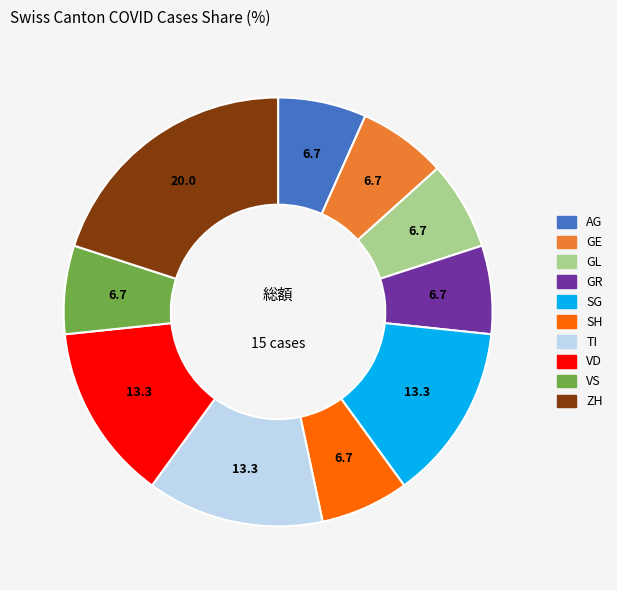

Approximately how many times larger is the value at VS compared to AG?

1.0